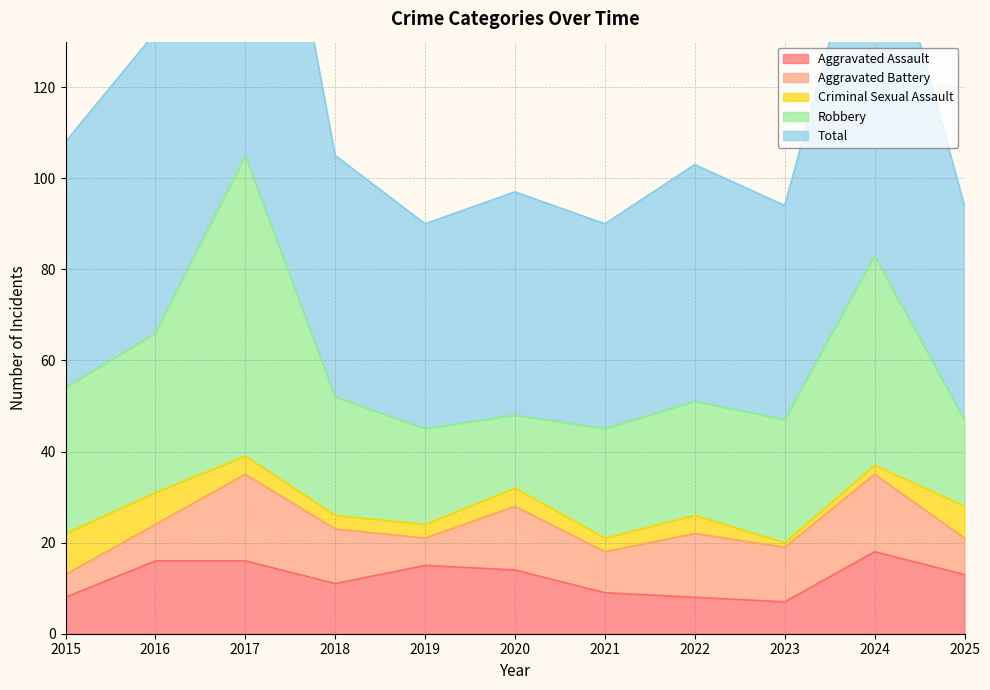

How many data points in Criminal Sexual Assault are above 4?

3